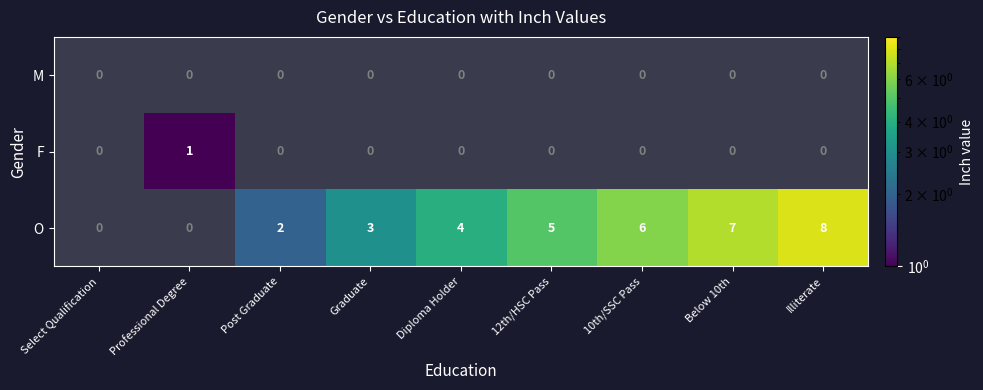

The F series shows 0 at 10th/SSC Pass. True or false?

False